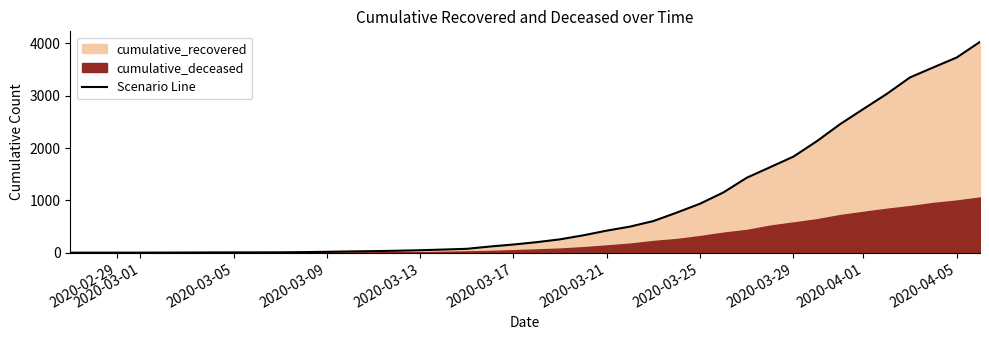

True or false: there are more than 0 points higher than both neighbors.

False